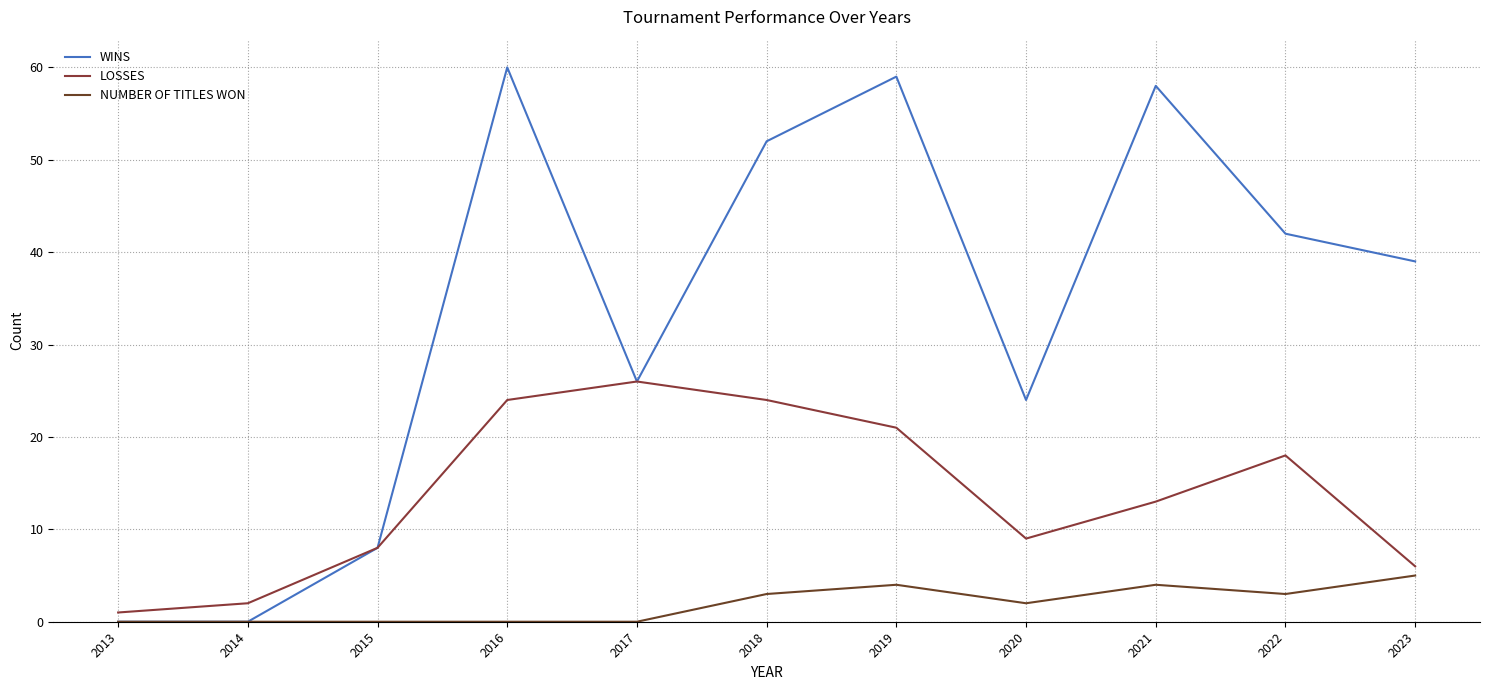

Reading right to left, transcribe all the data shown in this chart.

WINS: 2023=39	2022=42	2021=58	2020=24	2019=59	2018=52	2017=26	2016=60	2015=8	2014=0	2013=0
LOSSES: 2023=6	2022=18	2021=13	2020=9	2019=21	2018=24	2017=26	2016=24	2015=8	2014=2	2013=1
NUMBER OF TITLES WON: 2023=5	2022=3	2021=4	2020=2	2019=4	2018=3	2017=0	2016=0	2015=0	2014=0	2013=0